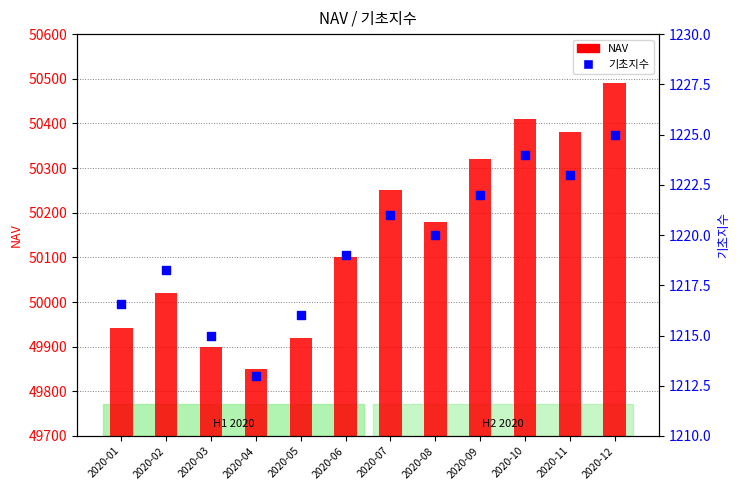

What is the total value across all series at 2020-05?

51136.0